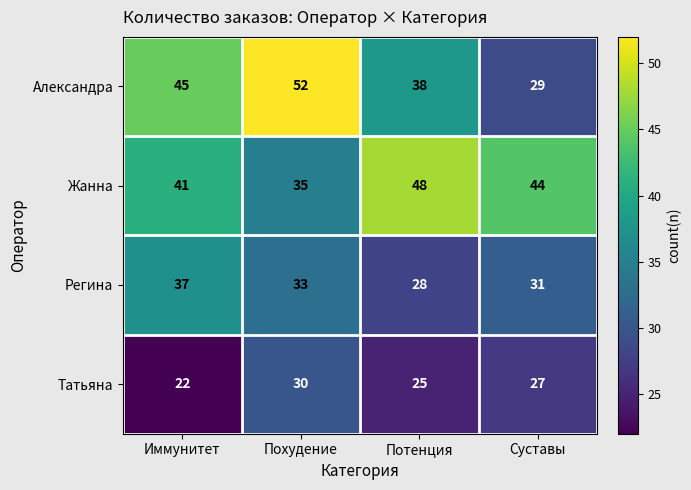

What is the average value of the Татьяна series?

26